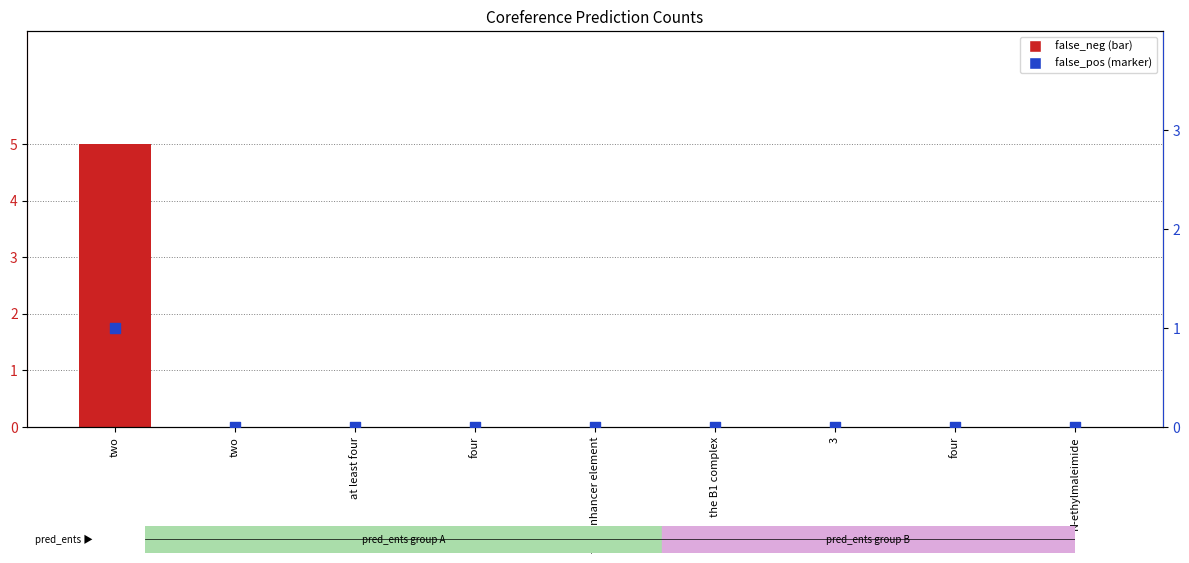

Which series has the largest Y range (max minus min)?

false_neg